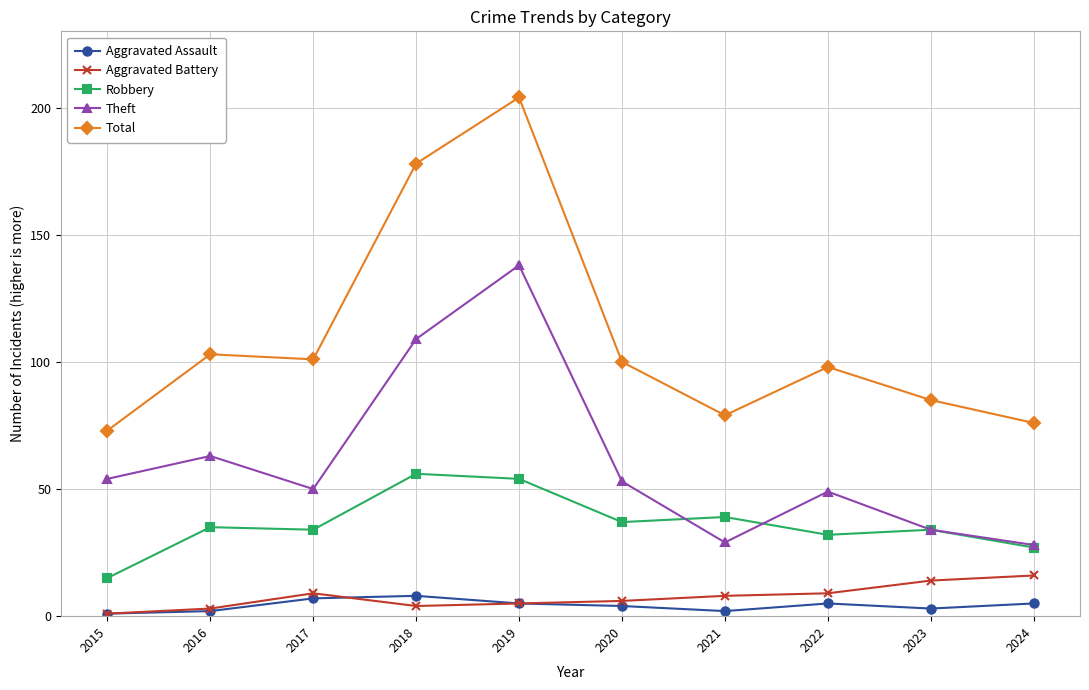

The value of Total at 2016 is 158. True or false?

False